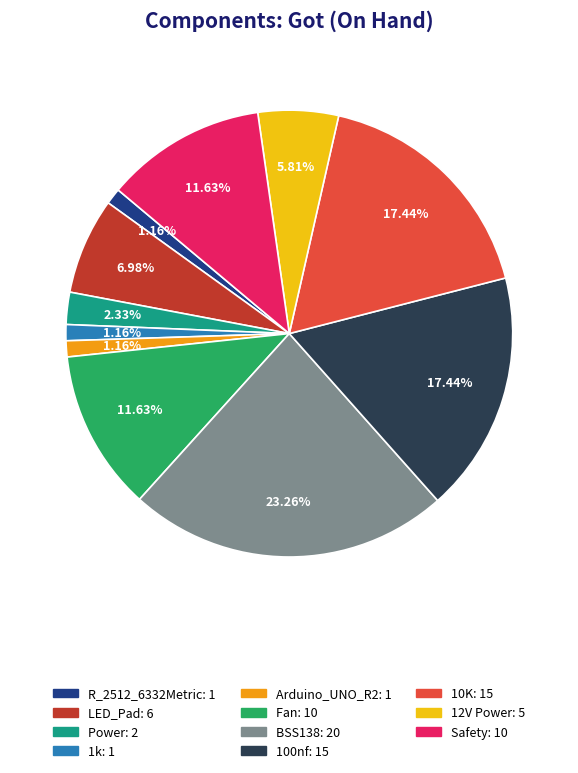

Is there a majority slice in this chart?

No